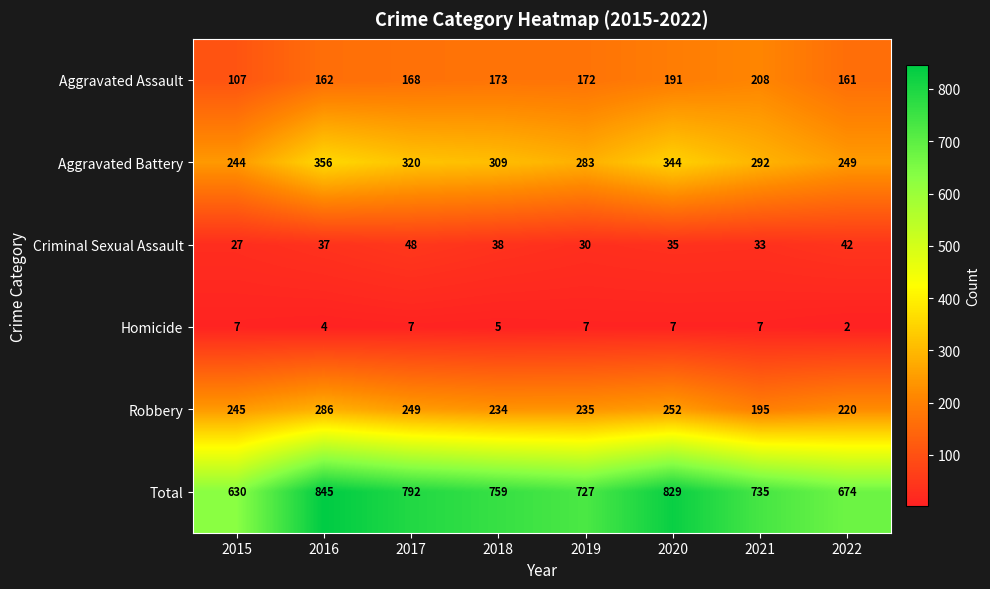

Rank the series by their maximum value, from highest to lowest.

Total, Aggravated Battery, Robbery, Aggravated Assault, Criminal Sexual Assault, Homicide